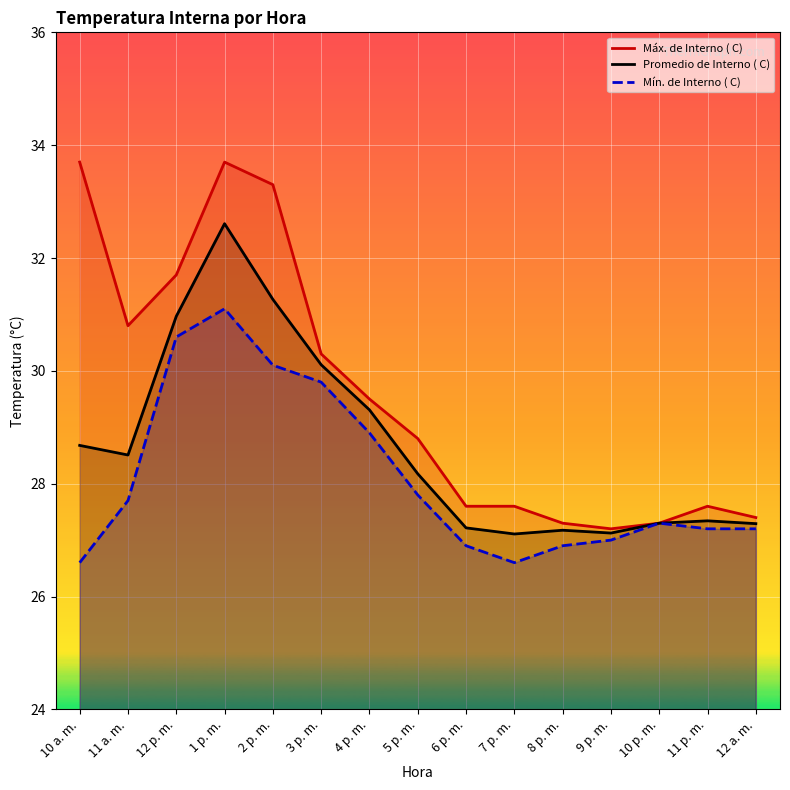

Which series changed the most between 10 p. m. and 11 p. m.?

Máx. de Interno ( C)